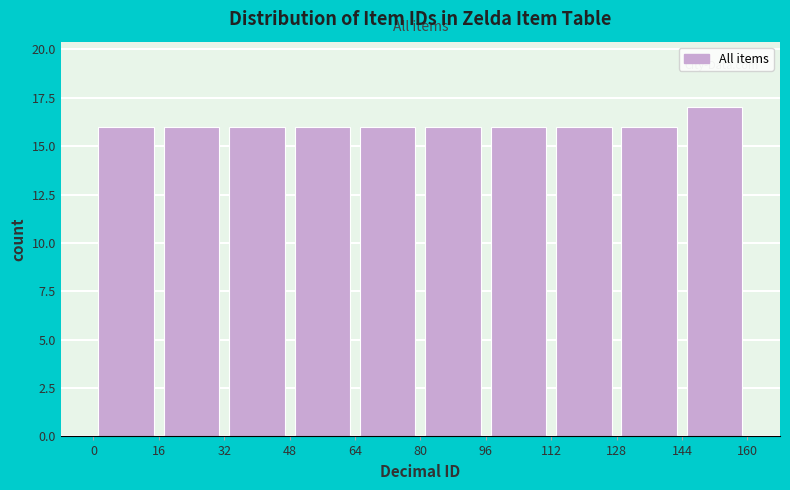

What is the height of the bar covering 0 to 16 on the x-axis? The values are not printed on the chart, so give them approximately, as read against the axis.

16